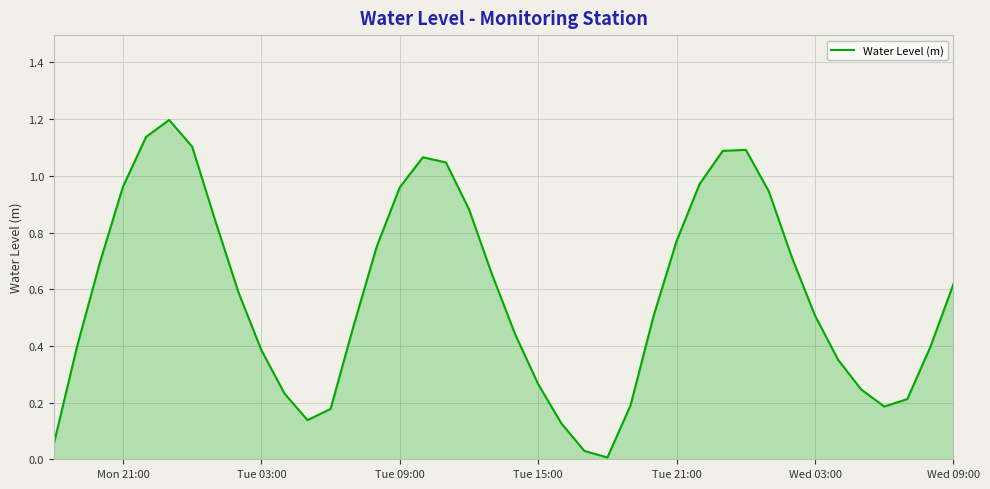

What is the difference between the maximum and minimum values?

1.2